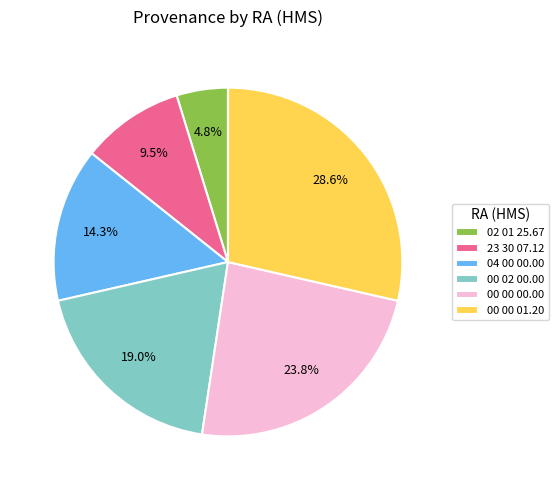

To the nearest percent, what portion does 04 00 00.00 represent?

14%